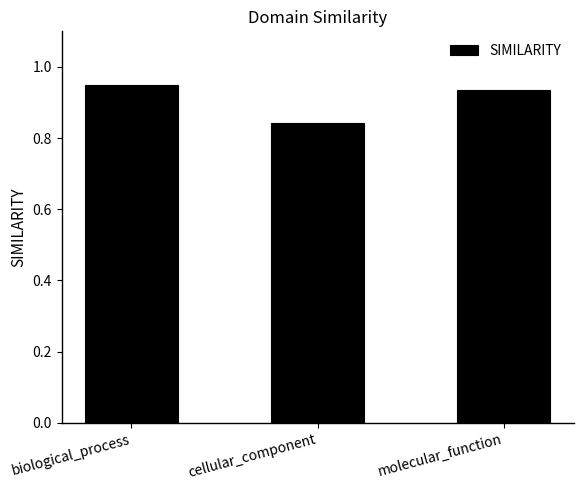

At which label is the value closest to 0?

cellular_component